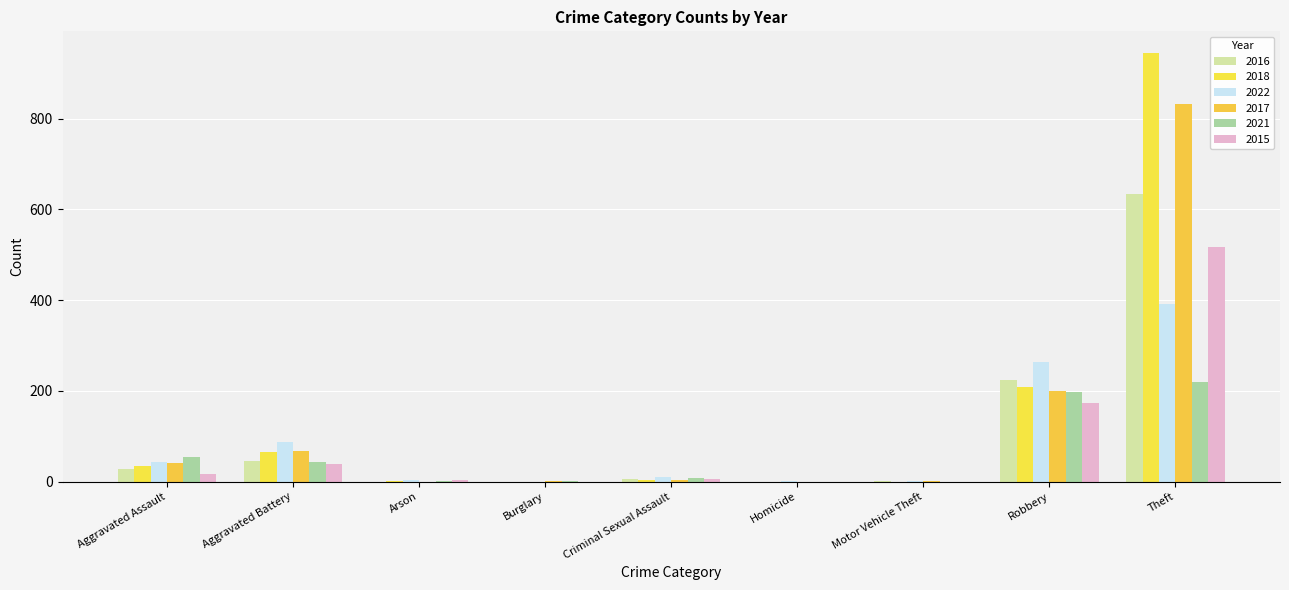

How many categories are shown in the chart?

9